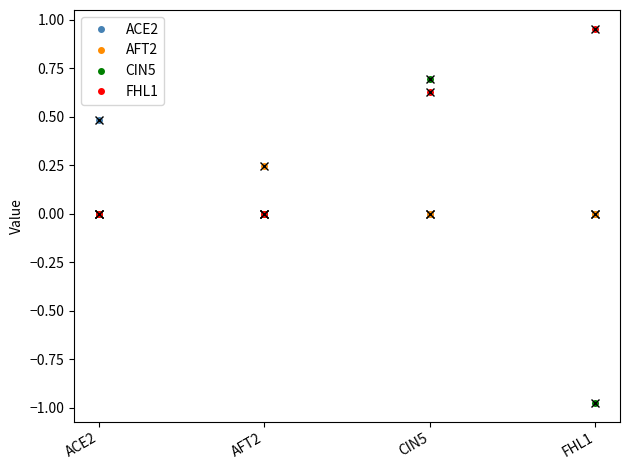

At which category is the sum across all series the highest?

CIN5